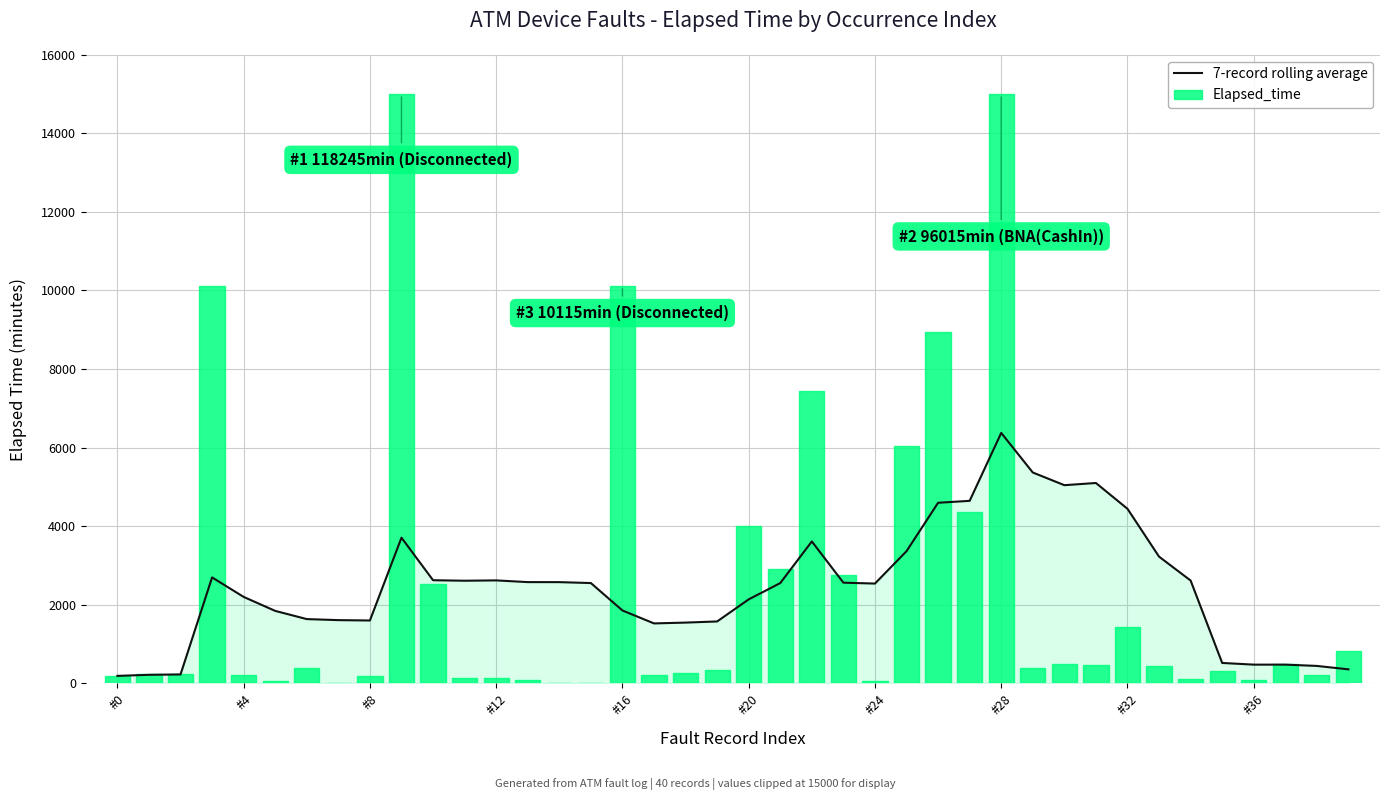

The 7-record rolling average series shows 283.9 at #36. True or false?

False